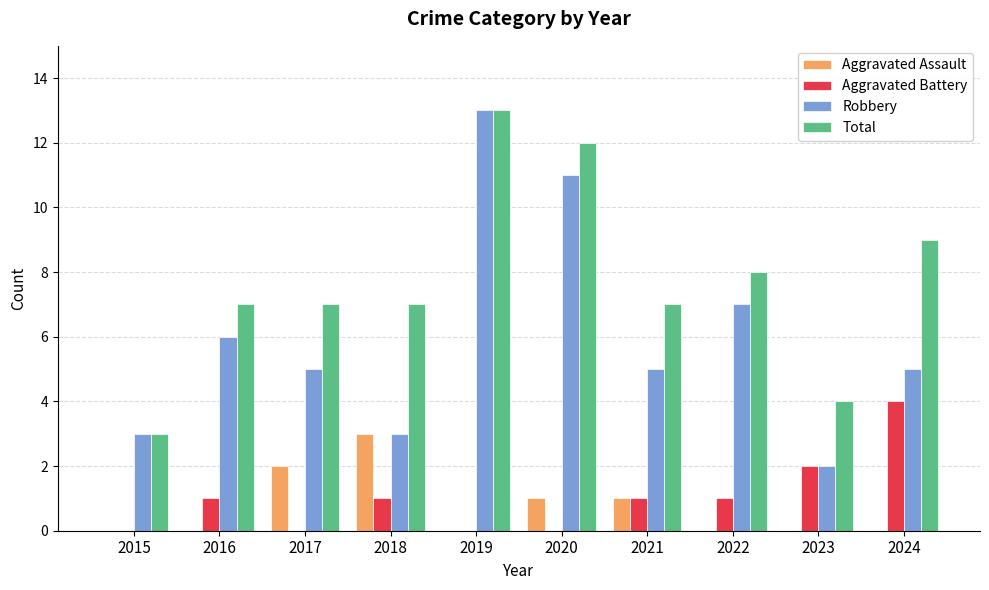

Which series has the largest total across all categories?

Total